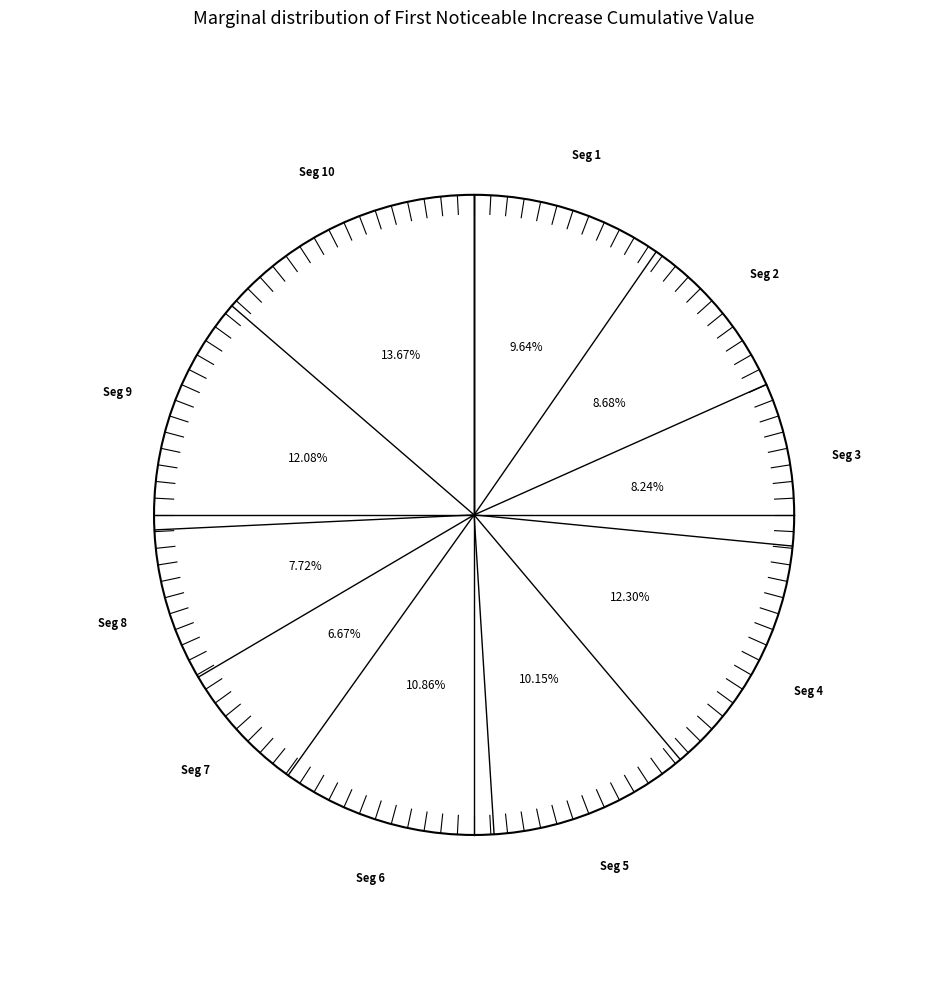

How many slices are in this pie chart?

10